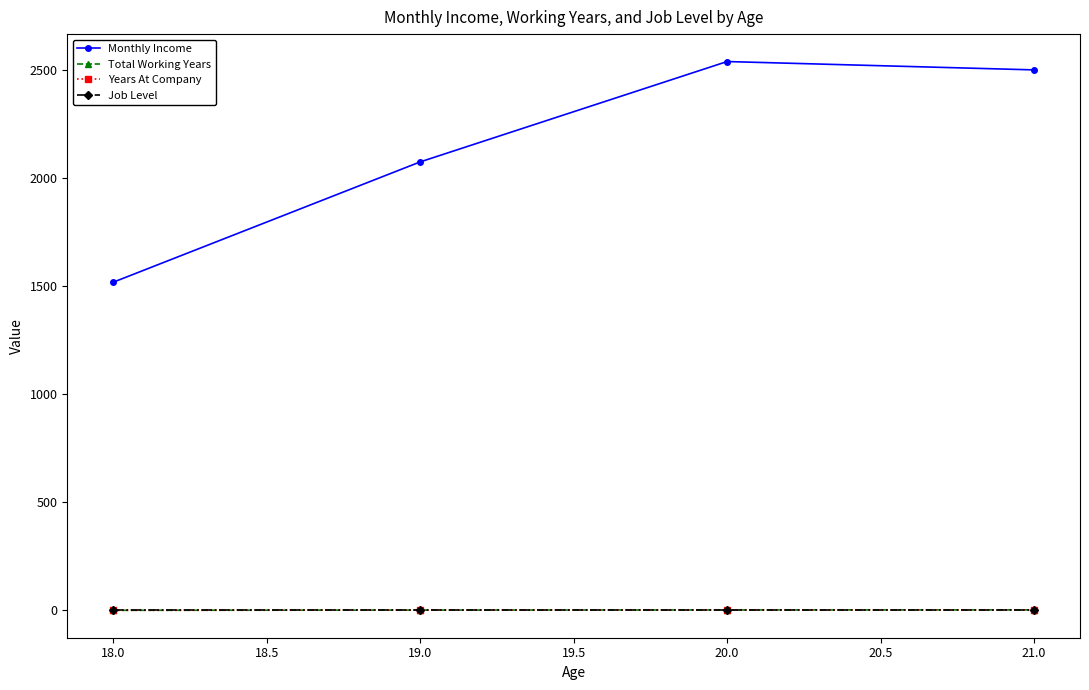

How many Years At Company values are between 0 and 1?

2